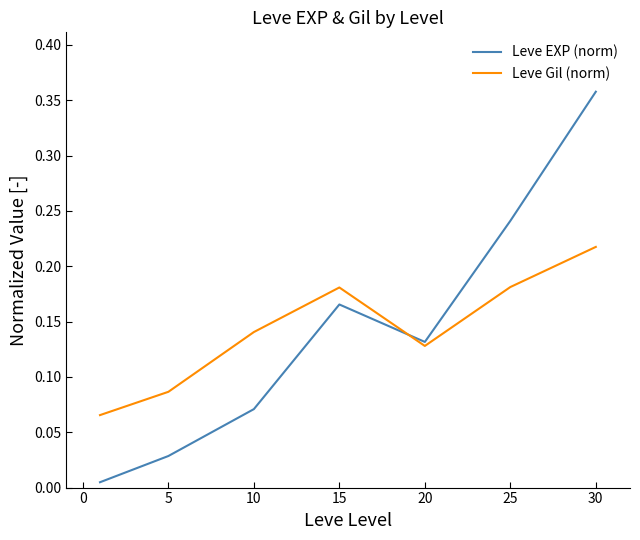

Which series has the largest range (max minus min)?

Leve EXP (norm)